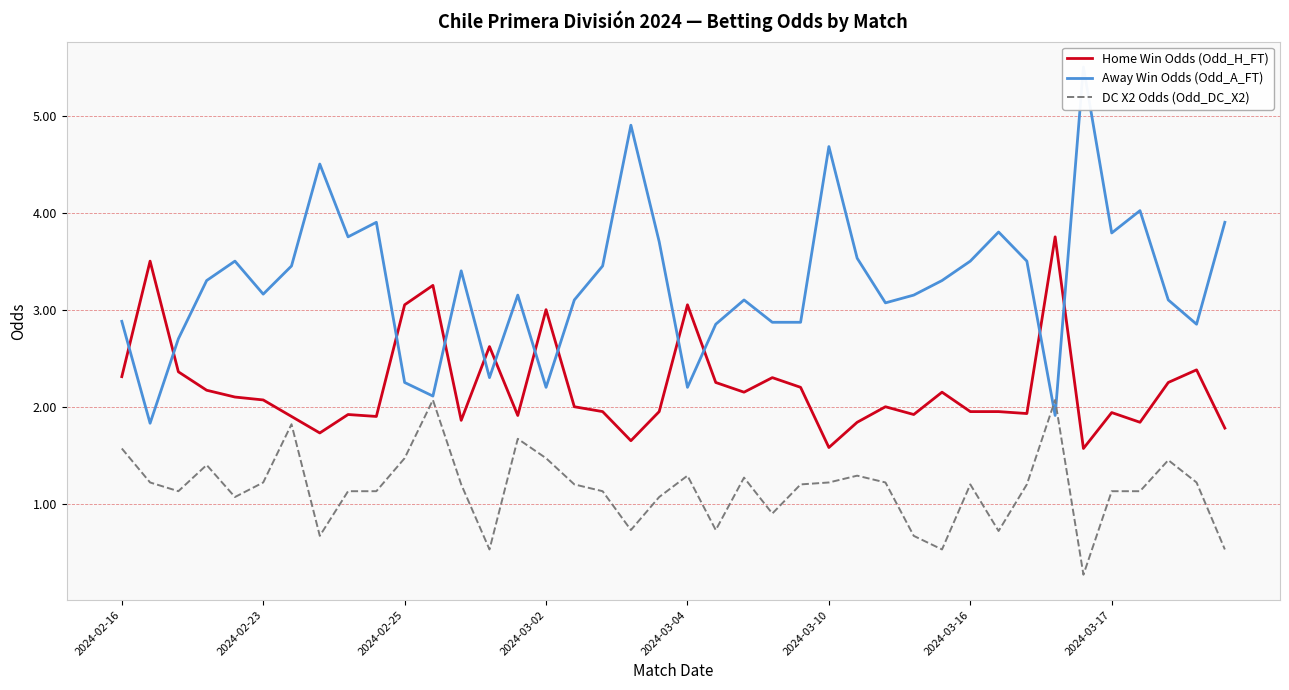

The value of DC X2 Odds (Odd_DC_X2) at 2024-02-16 is 1.6. True or false?

True